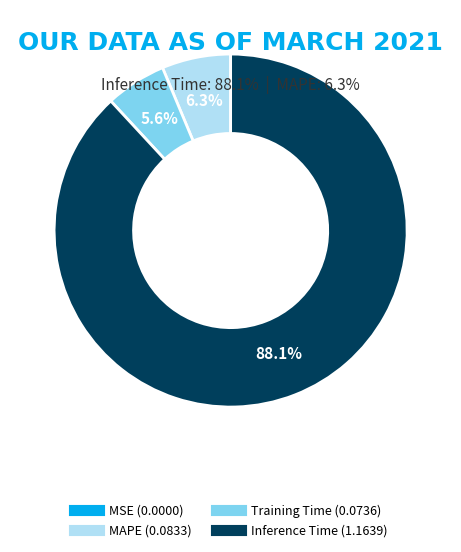

Is there a majority slice in this chart?

Yes